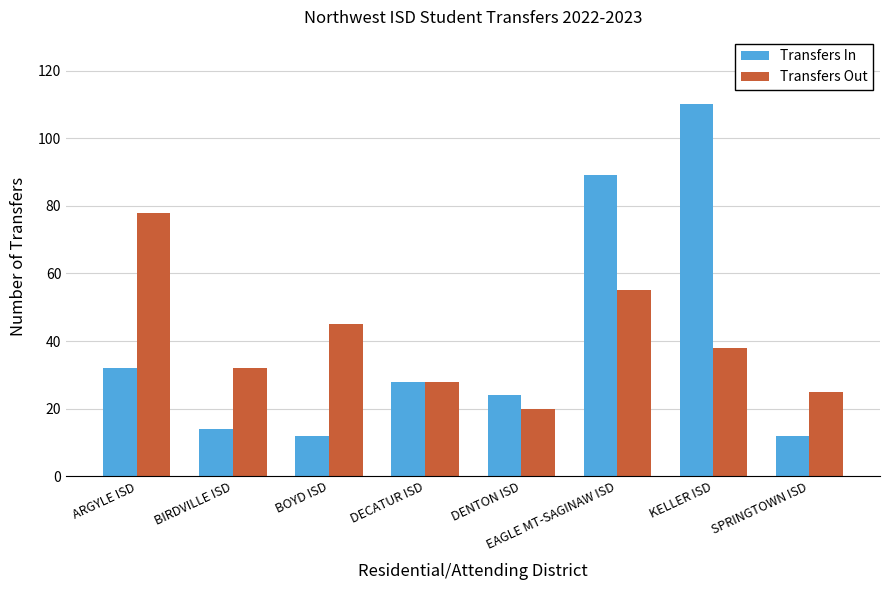

List the series in order of their peak value, lowest first.

Transfers Out, Transfers In